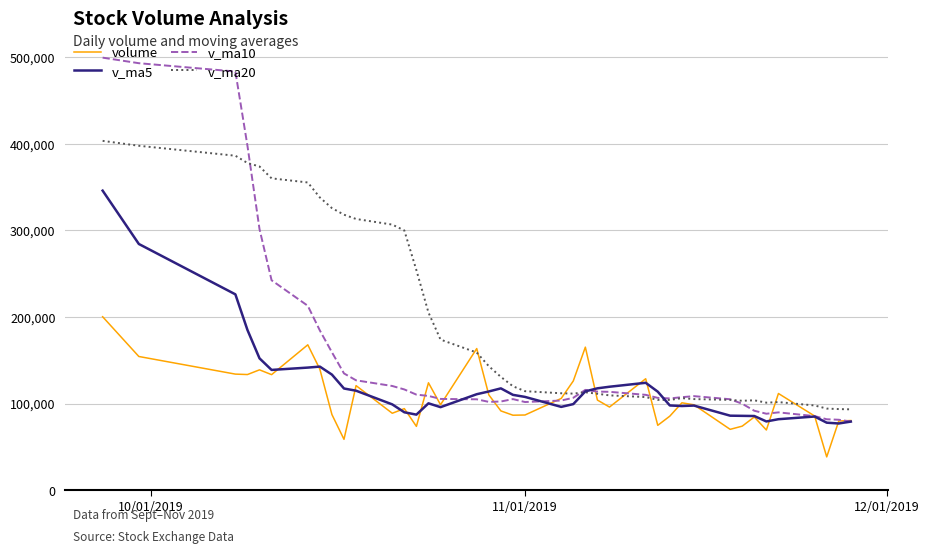

Which series has the largest range (max minus min)?

v_ma10